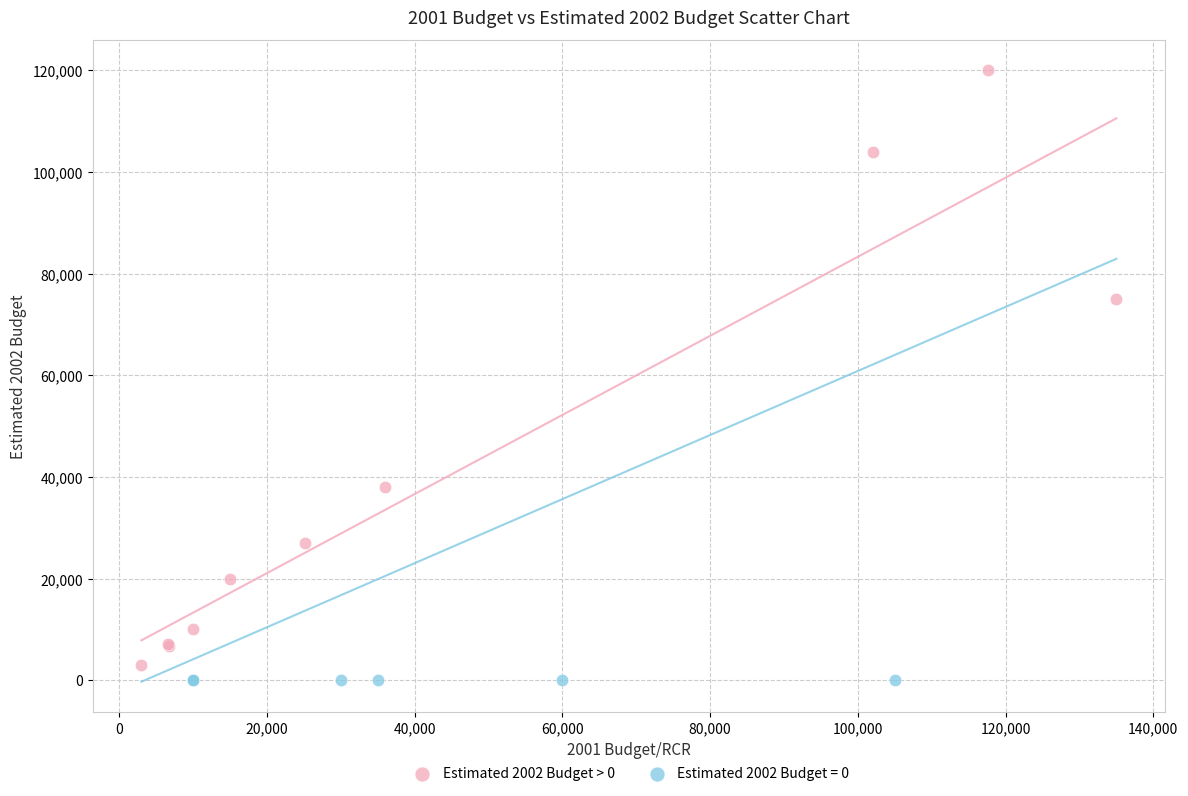

Which series contains the highest Y value?

Estimated 2002 Budget > 0